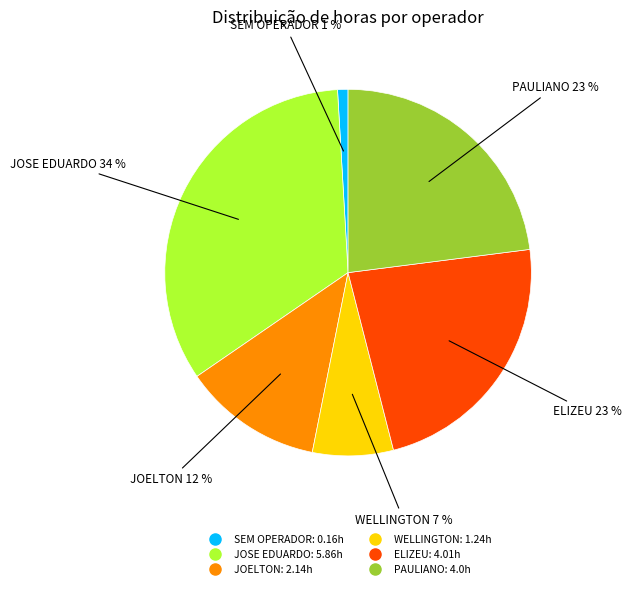

Does any single category account for the majority?

No